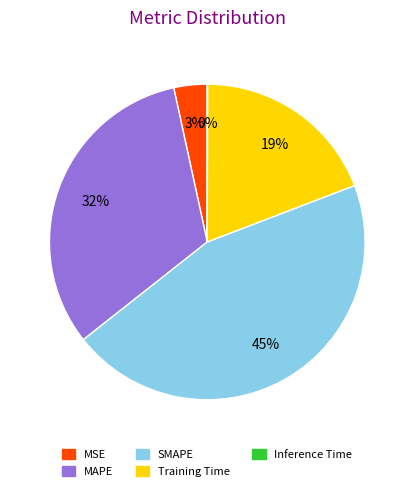

Which slice is the largest?

SMAPE